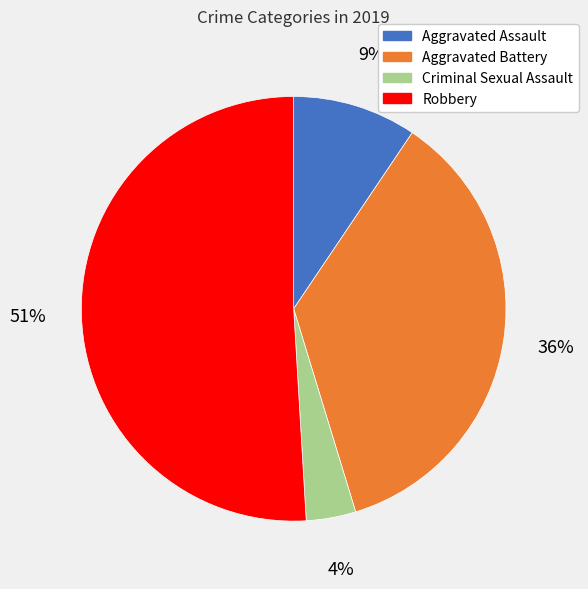

Which slice is the largest?

Robbery